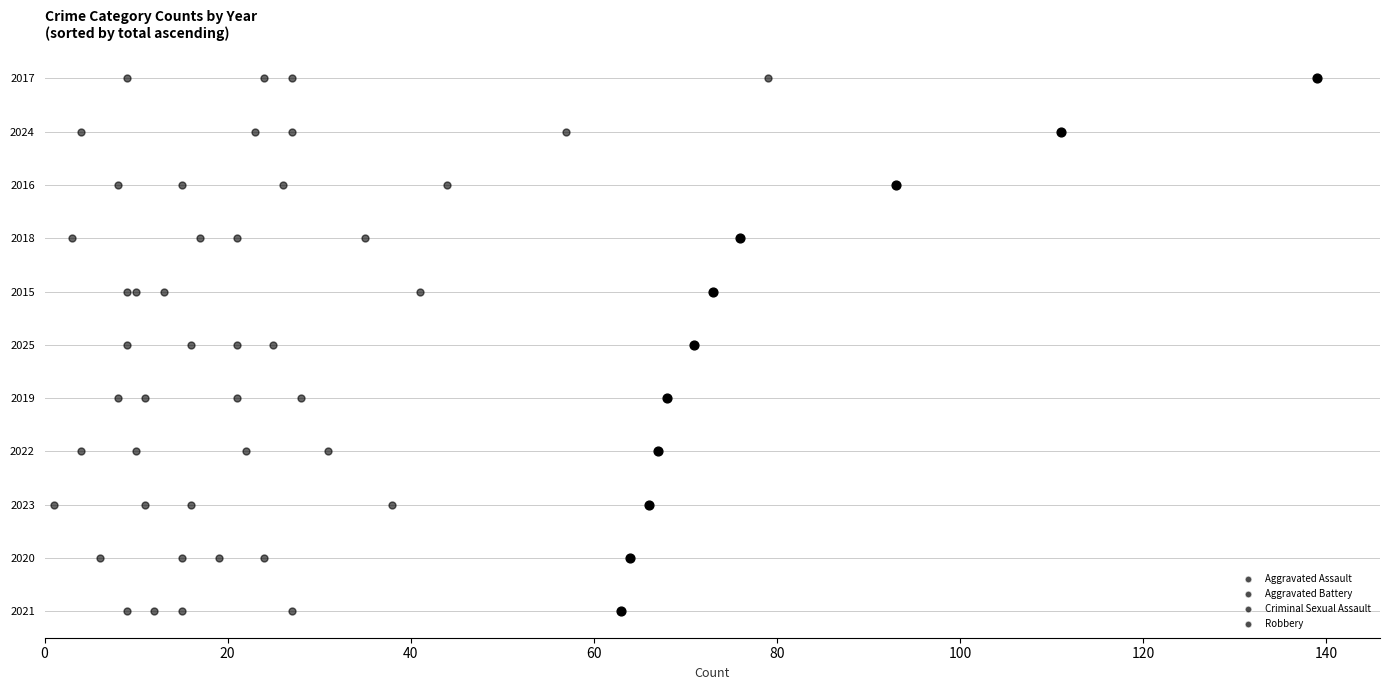

Which series has the largest total across all categories?

Aggravated Assault